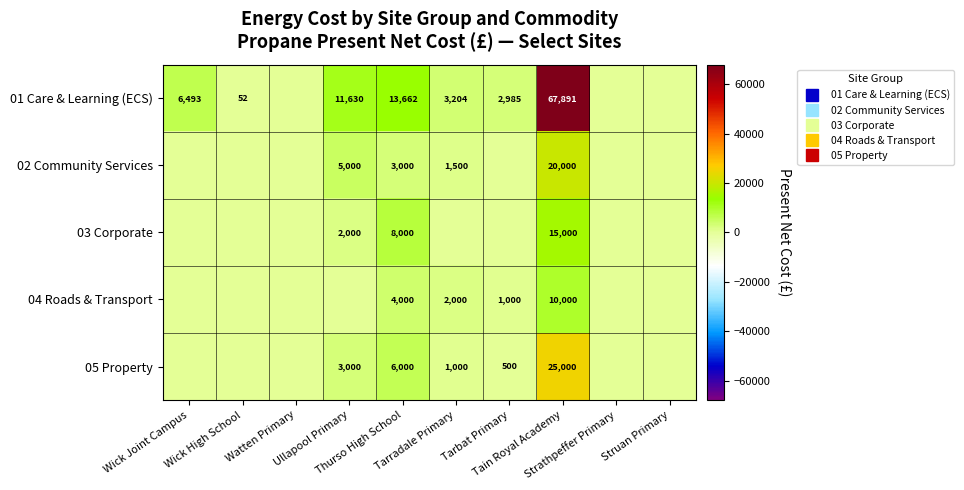

True or false: 05 Property has a value of 12269.8 at Struan Primary.

False